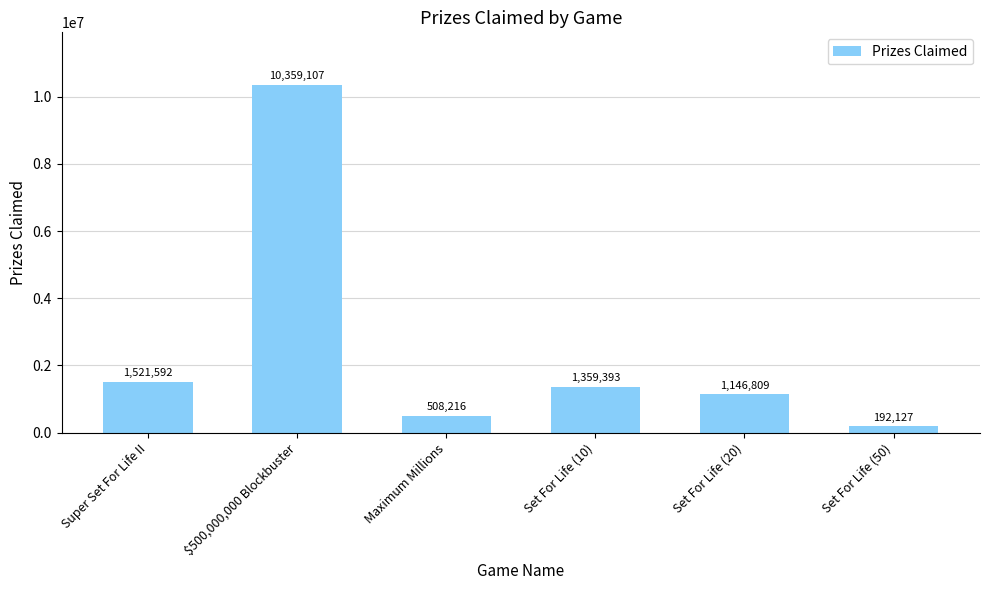

List the labels in order of value, smallest first.

Set For Life (50), Maximum Millions, Set For Life (20), Set For Life (10), Super Set For Life II, $500,000,000 Blockbuster